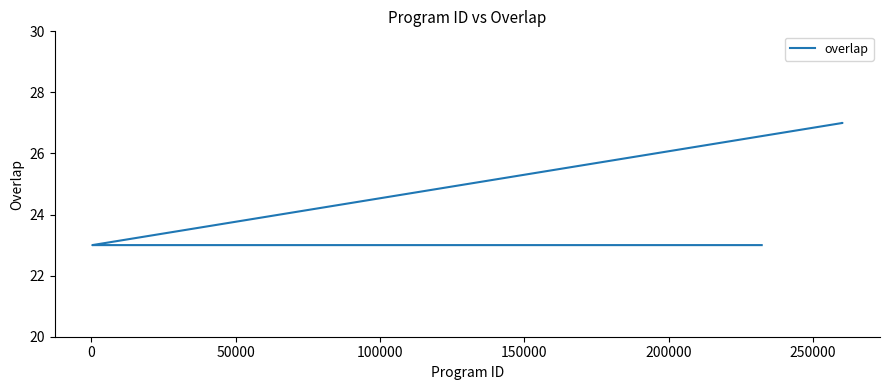

Does the chart have visible grid lines?

No